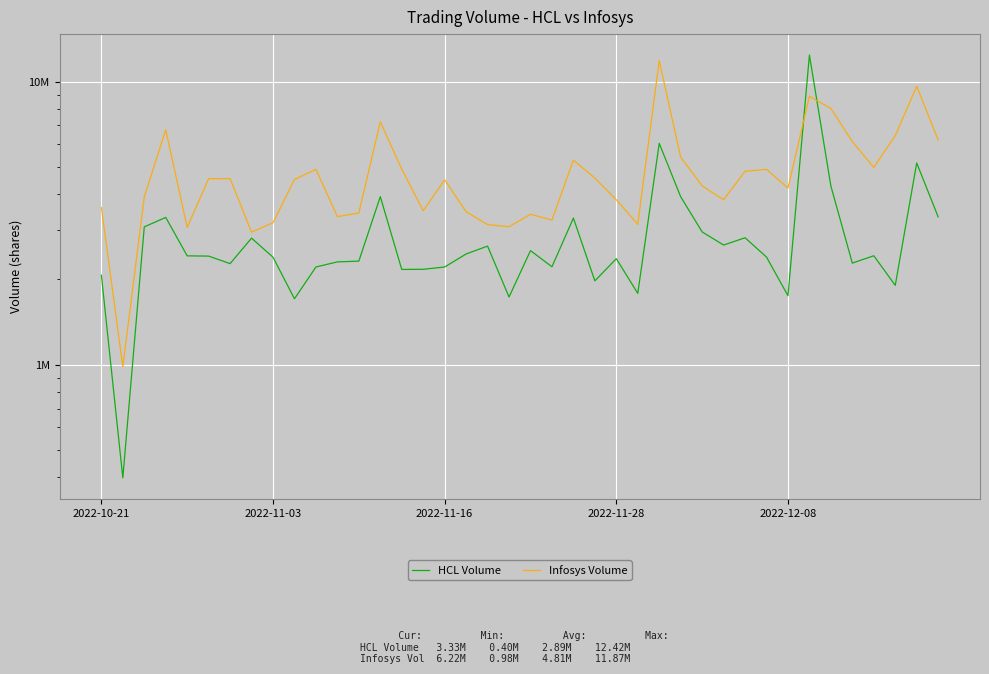

True or false: HCL Volume and Infosys Volume intersect in this chart.

True